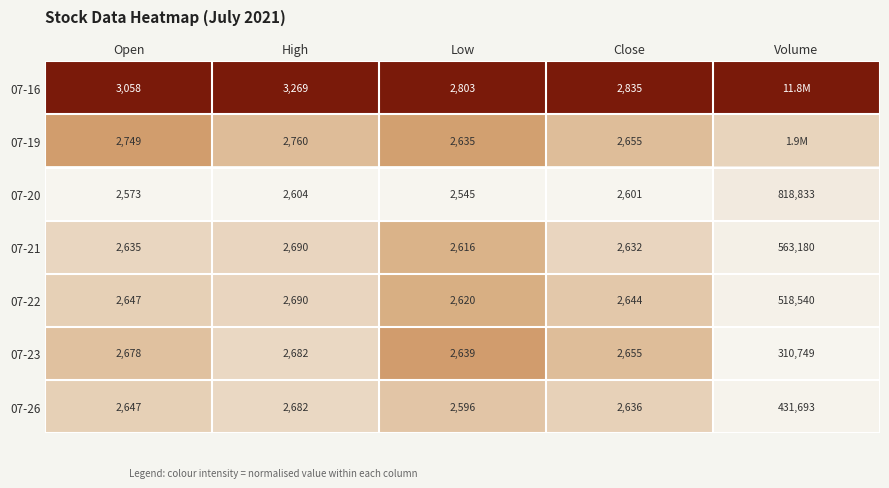

Is the value of 07-19 at Close greater than the value of 07-16 at Close?

No